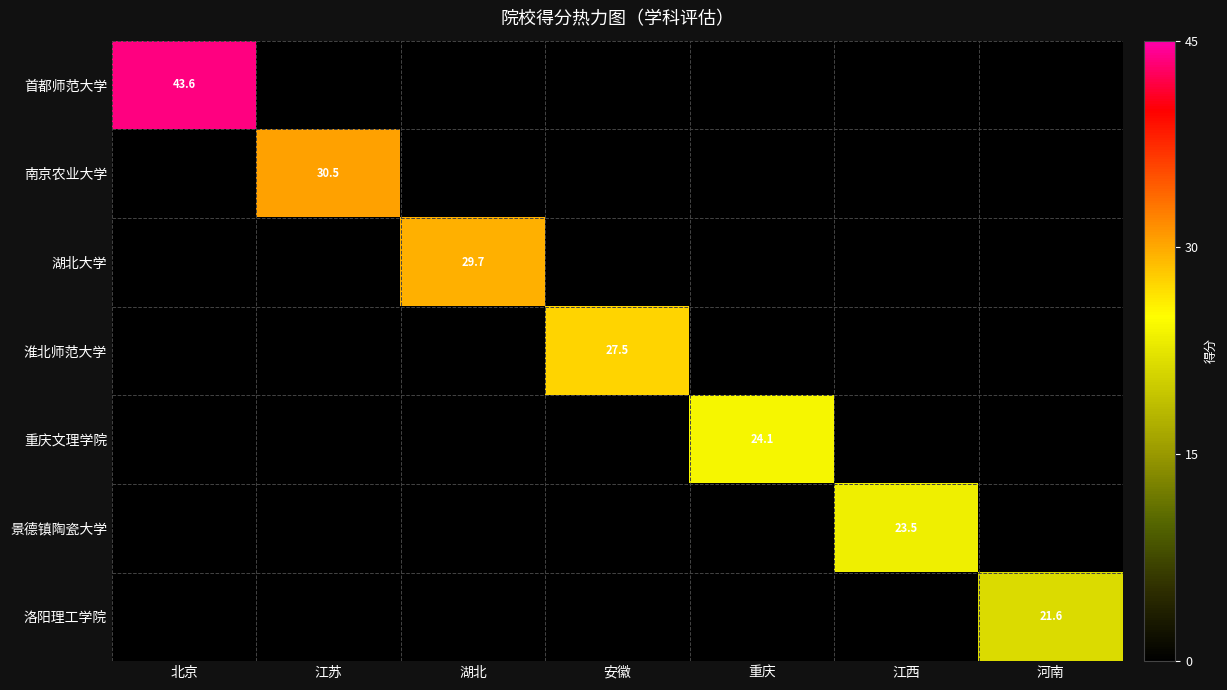

The value of 淮北师范大学 at 安徽 is 16.8. True or false?

False